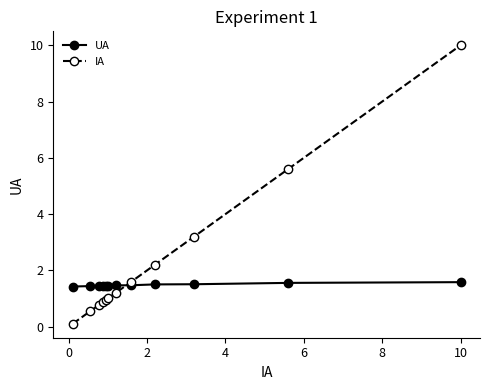

How many categories are shown in the chart?

12